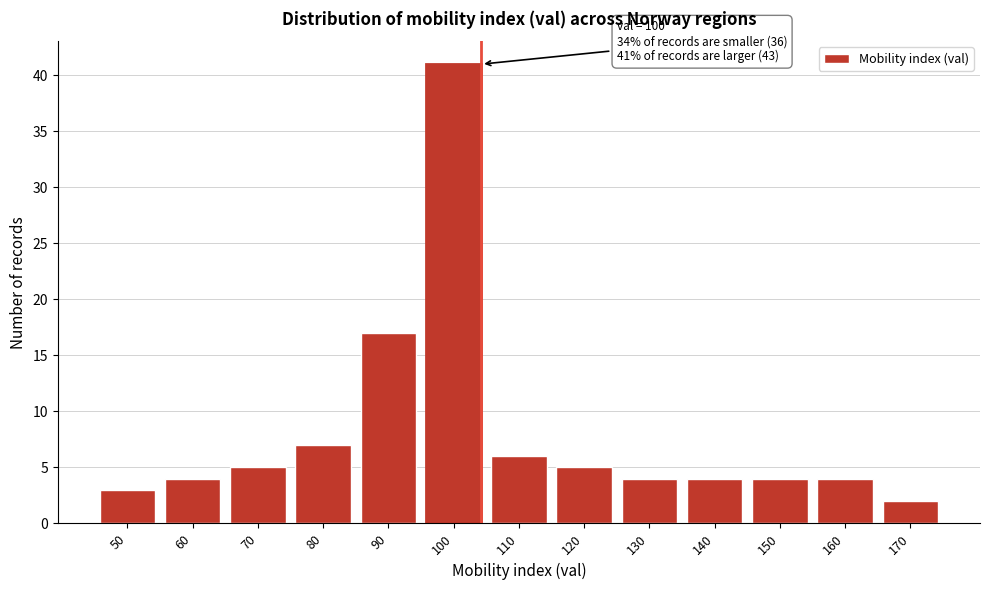

Reading right to left, extract all data points from this chart.

170=2	160=4	150=4	140=4	130=4	120=5	110=6	100=41	90=17	80=7	70=5	60=4	50=3